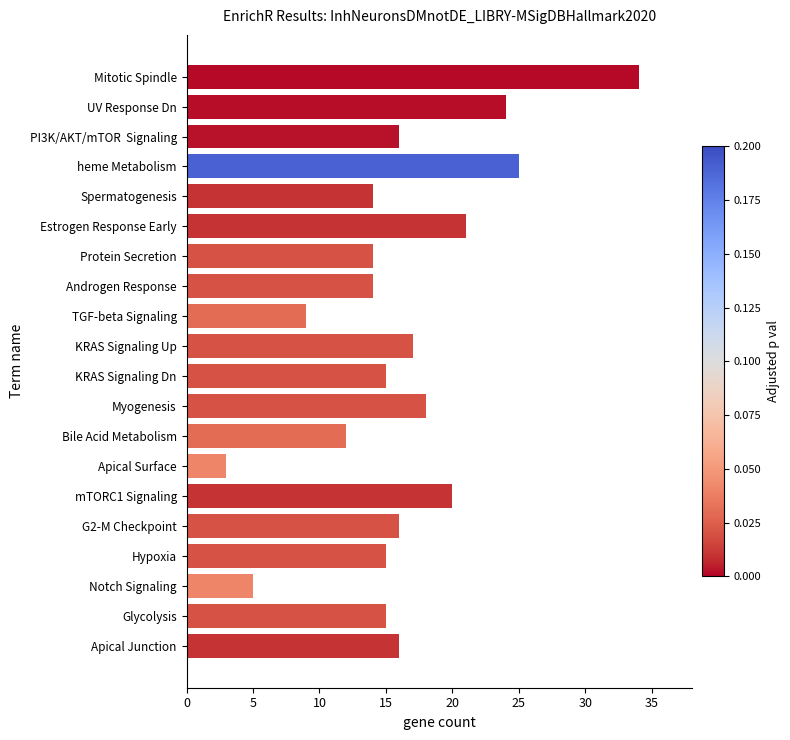

At which label is the value closest to 18?

Myogenesis